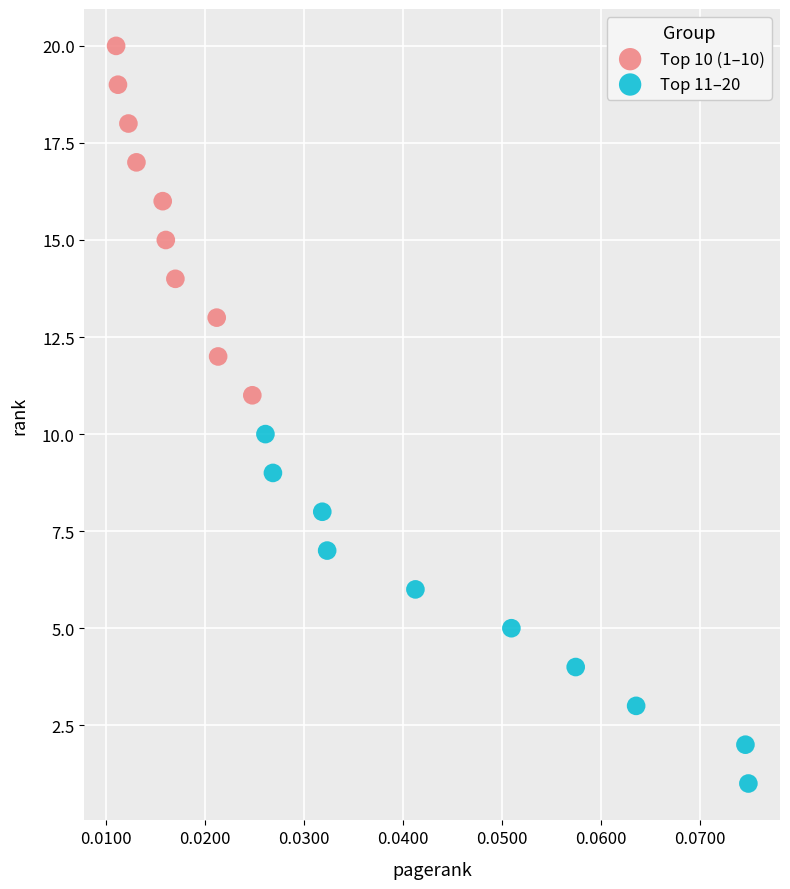

What are all the series names shown in the legend?

Top 10 (1–10), Top 11–20